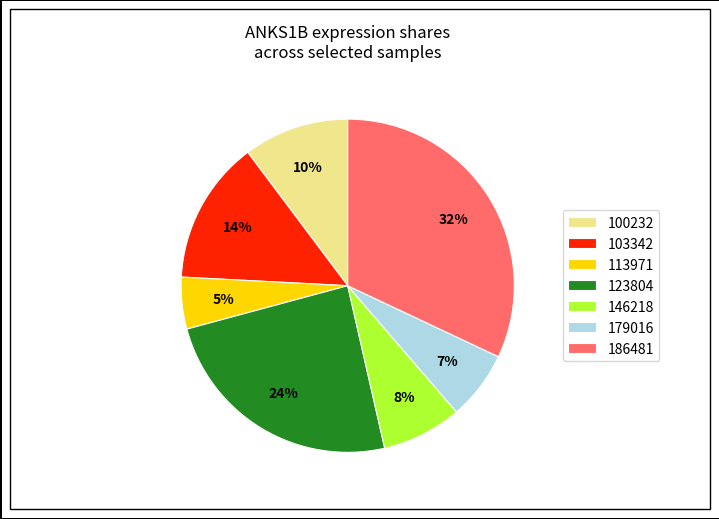

How many slices are in this pie chart?

7